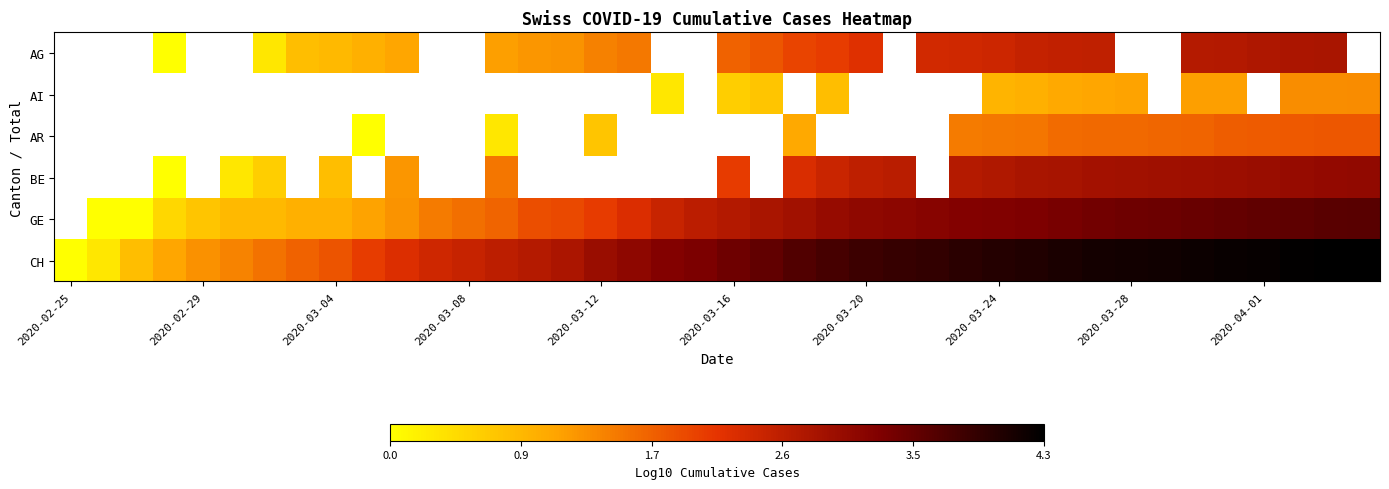

How many series are shown in this chart?

6